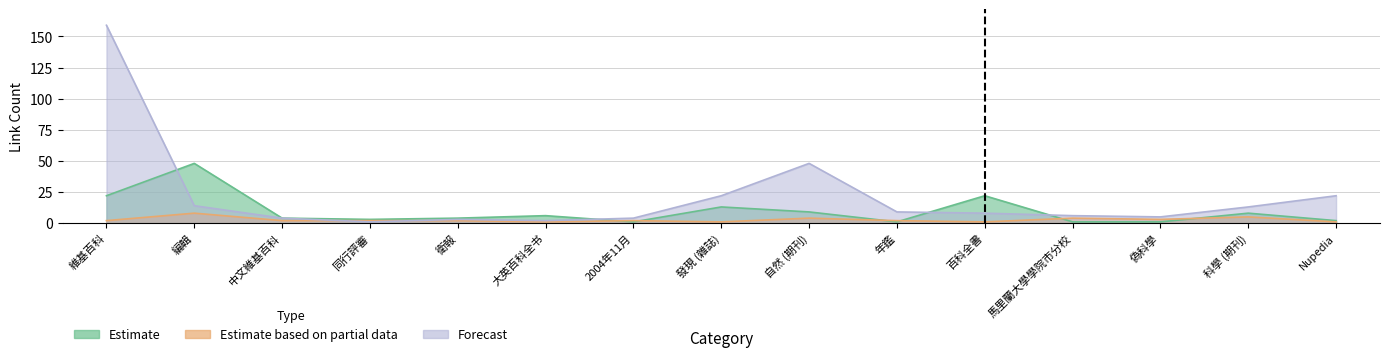

How many values in the Estimate series are below 4?

6